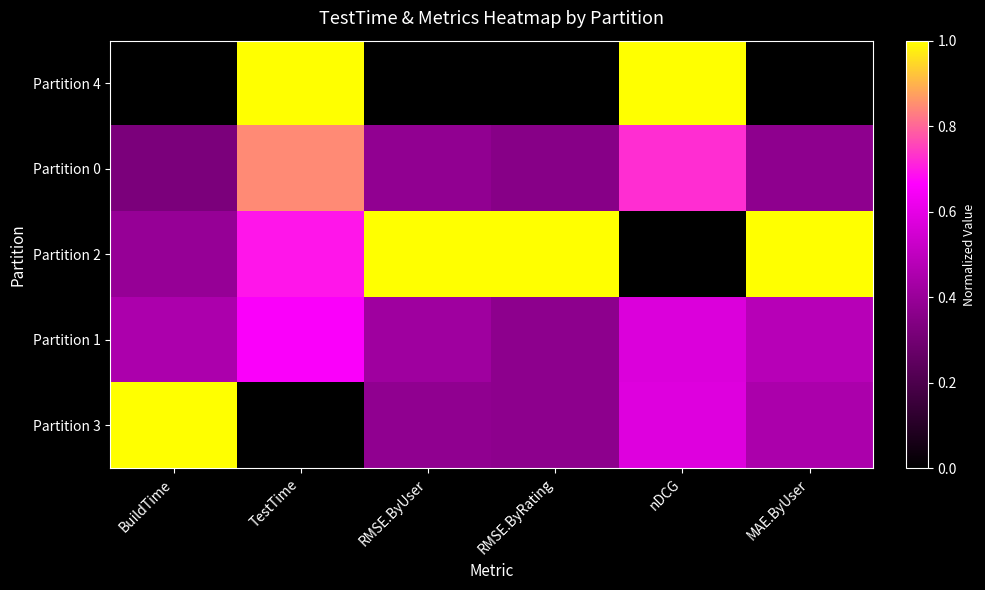

At how many categories does at least one series exceed 0?

6